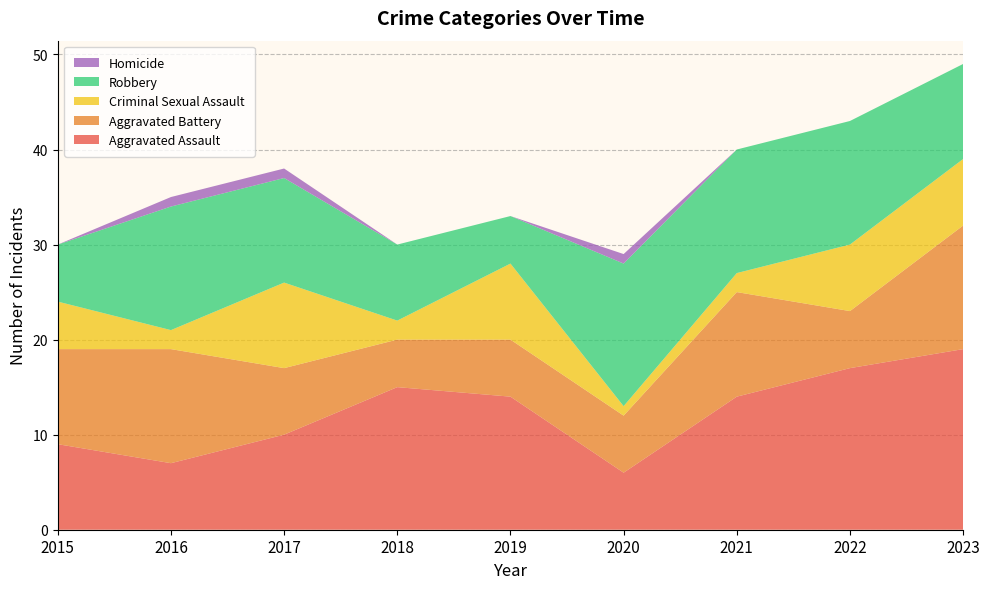

Reading left to right, what are all the values shown in this chart?

Aggravated Assault: 9	7	10	15	14	6	14	17	19
Aggravated Battery: 10	12	7	5	6	6	11	6	13
Criminal Sexual Assault: 5	2	9	2	8	1	2	7	7
Robbery: 6	13	11	8	5	15	13	13	10
Homicide: 0	1	1	0	0	1	0	0	0